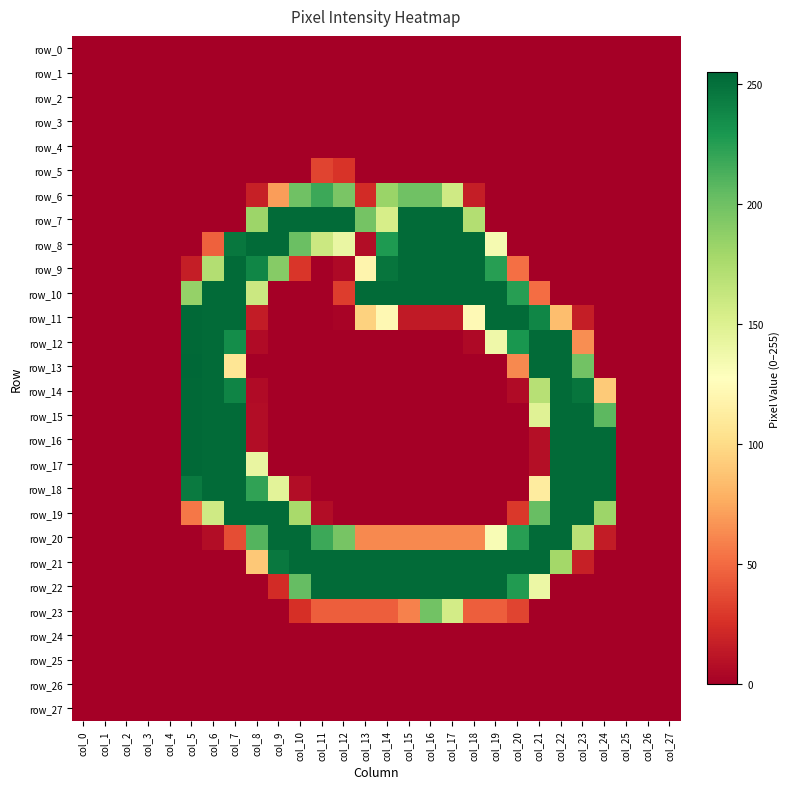

At which category does the chart reach its peak across all series?

col_5